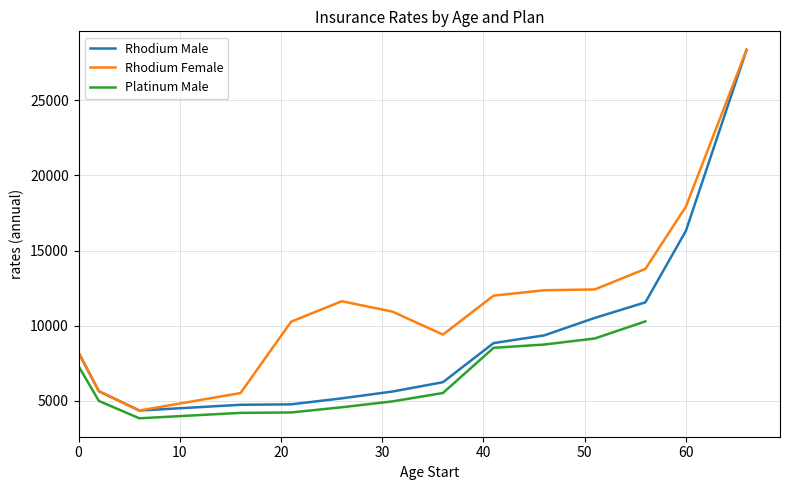

Which series changed the most between 31 and 41?

Rhodium Male